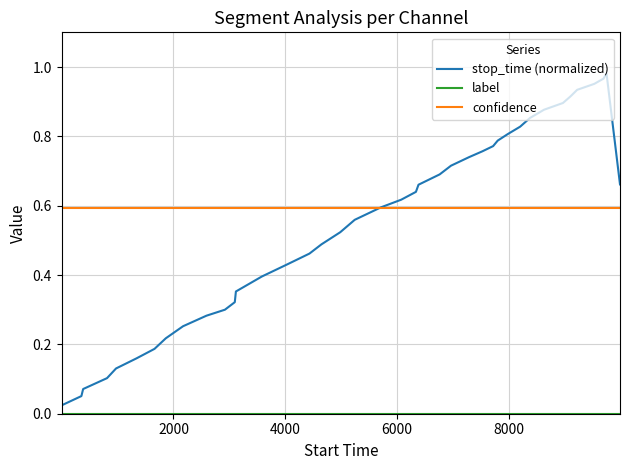

Which series has the largest total across all categories?

confidence